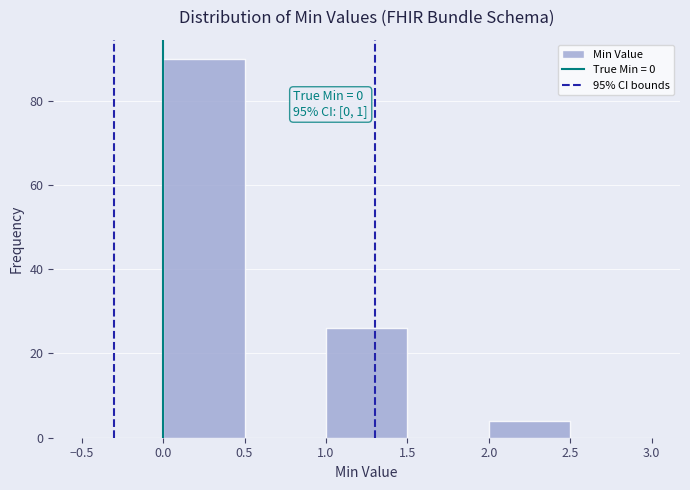

Over which range of the x-axis is the bar tallest?

0.0 to 0.5